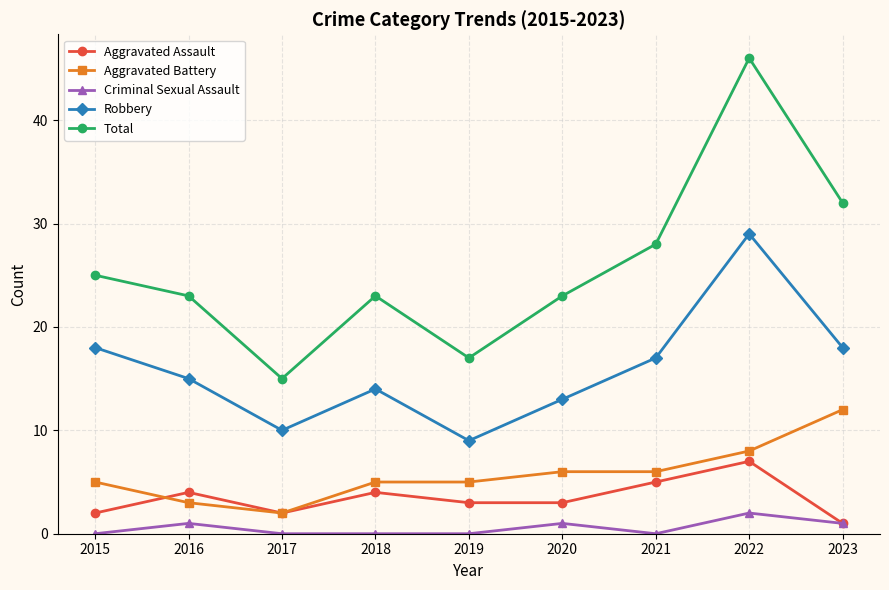

Between 2018 and 2022, which series saw the biggest shift?

Total